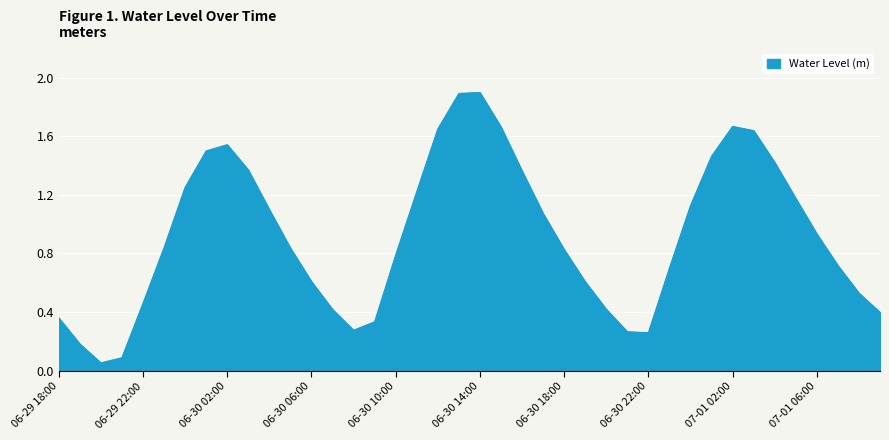

What is the difference between the maximum and minimum values?

1.8